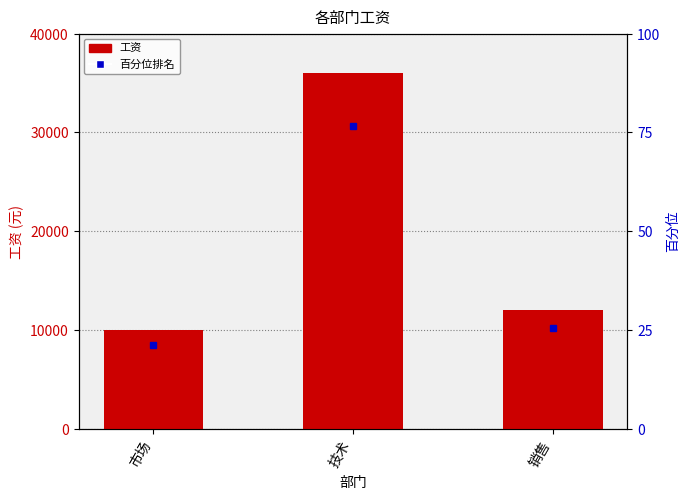

Which has a higher value, 销售 or 技术?

技术